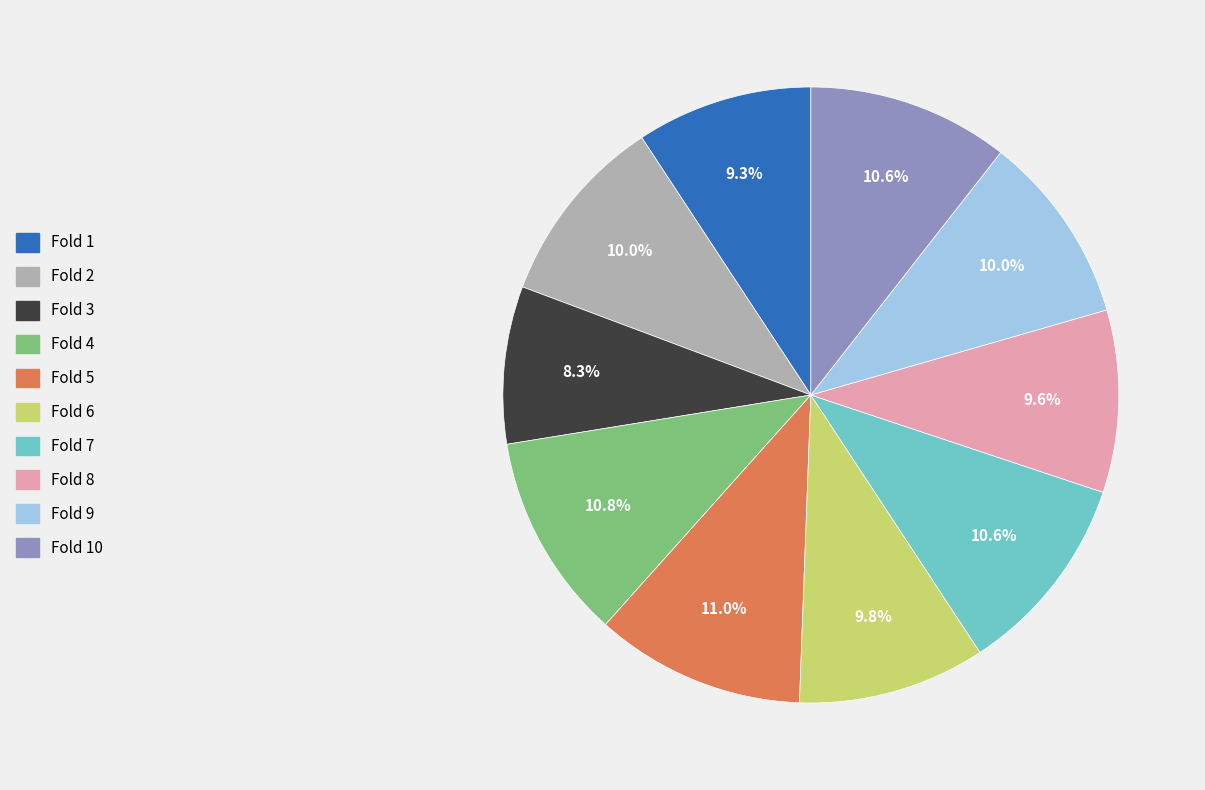

How many segments does this pie chart have?

10